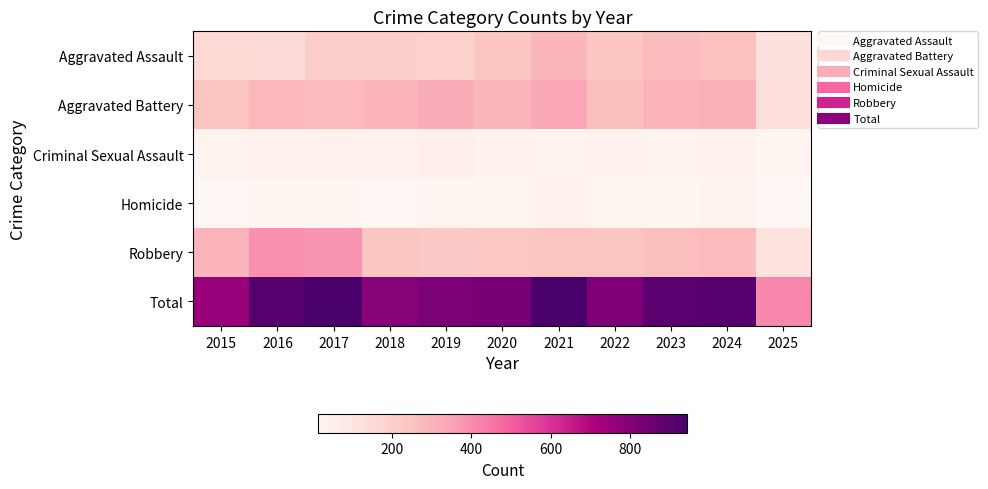

At how many categories does at least one series exceed 909?

2